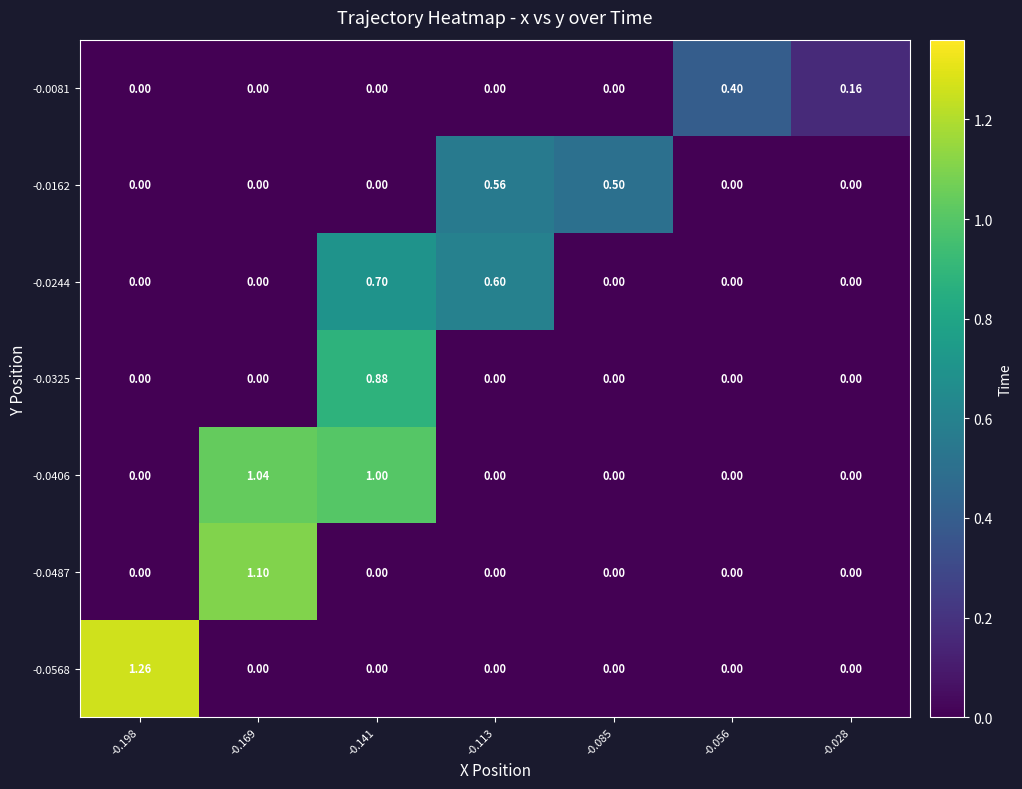

At which category is the sum across all series the highest?

-0.141